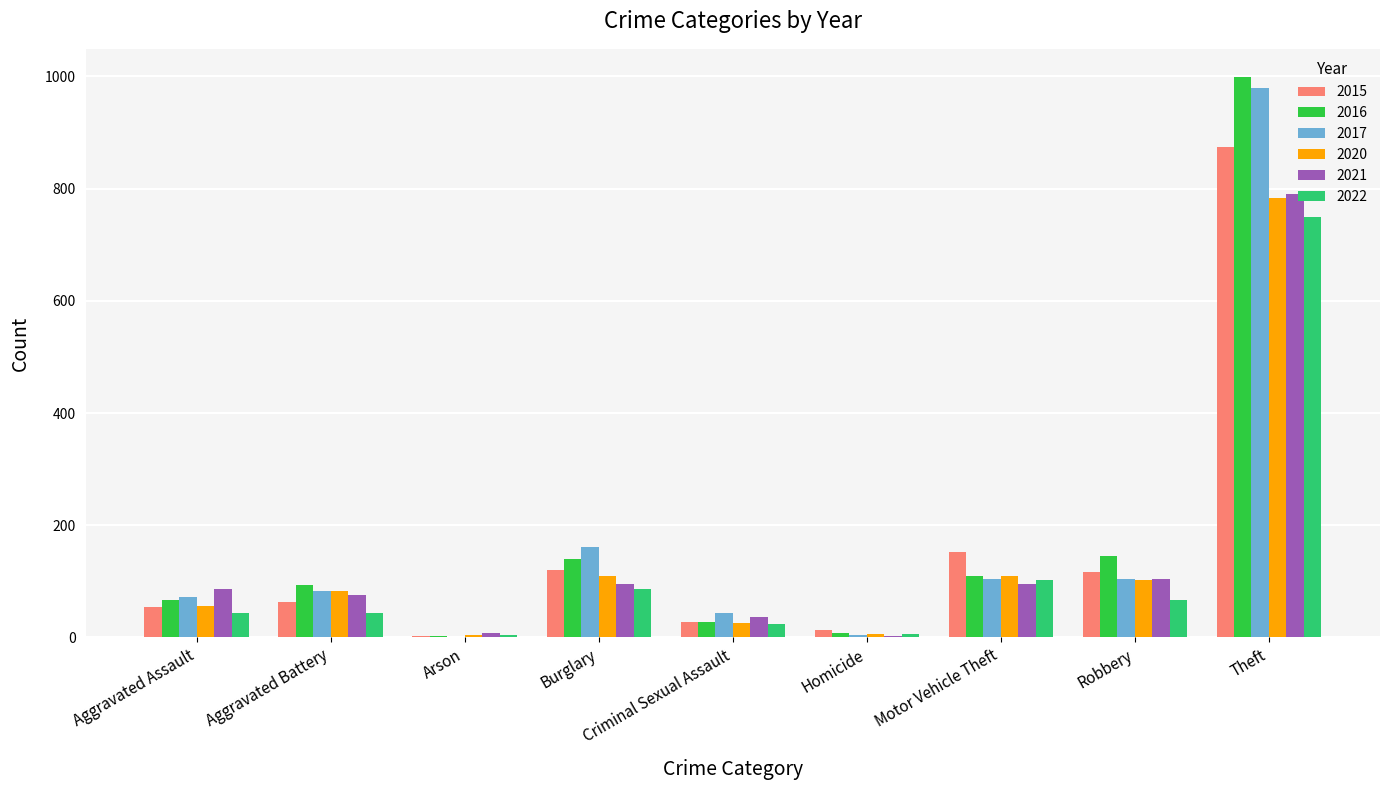

The 2020 series shows 102 at Robbery. True or false?

True